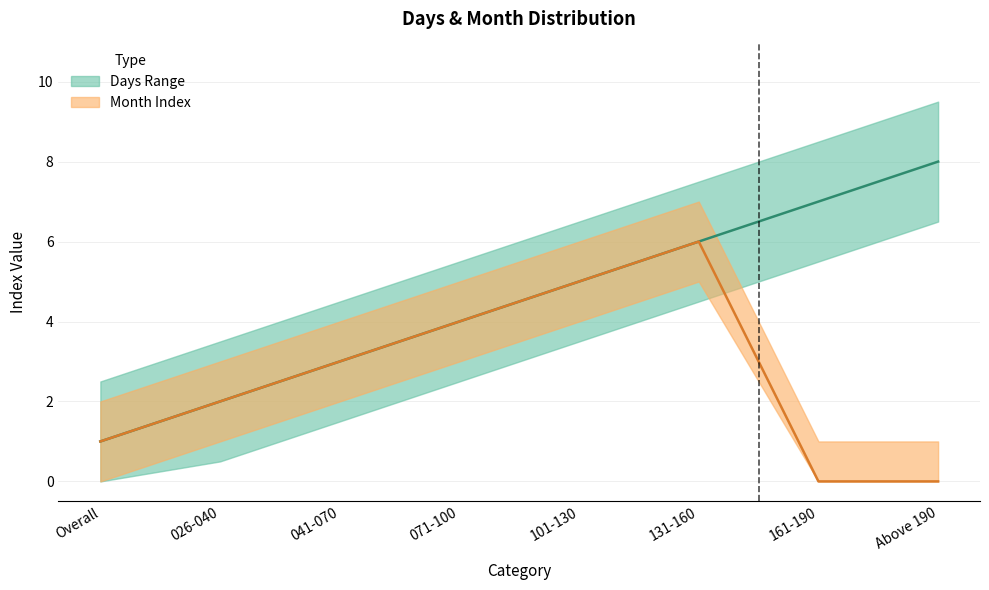

True or false: Days Range has a value of 2 at 041-070.

False